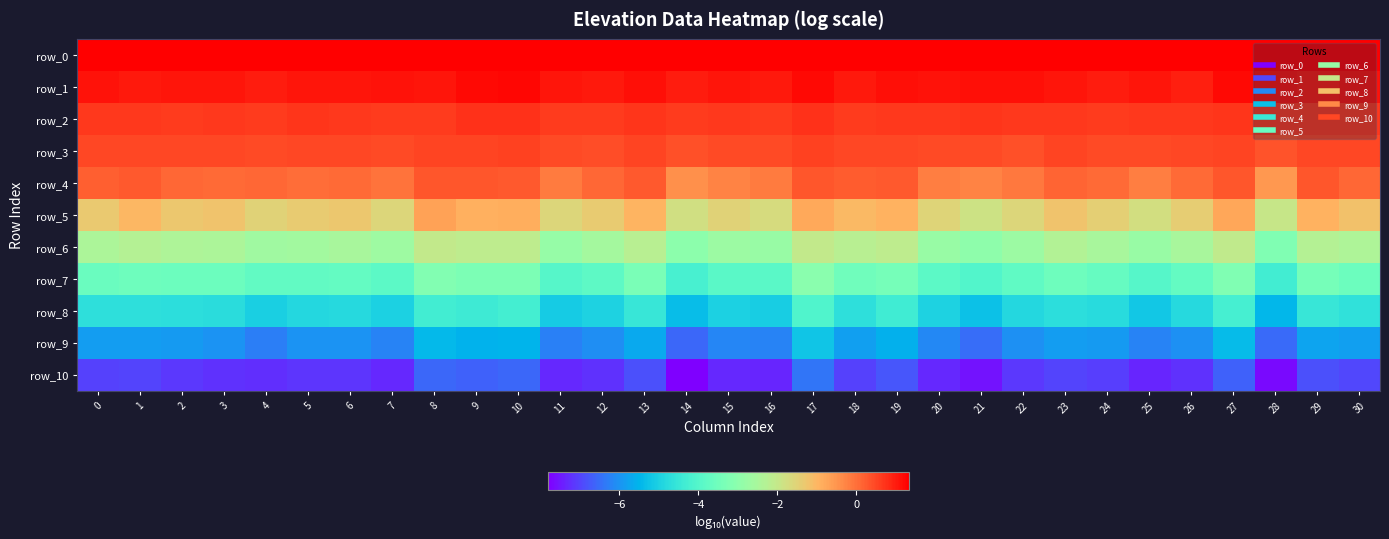

The row_5 series shows -3.1 at 21. True or false?

False